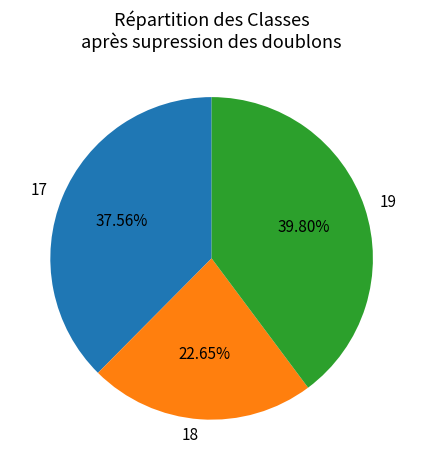

What is the largest slice in the pie chart?

19